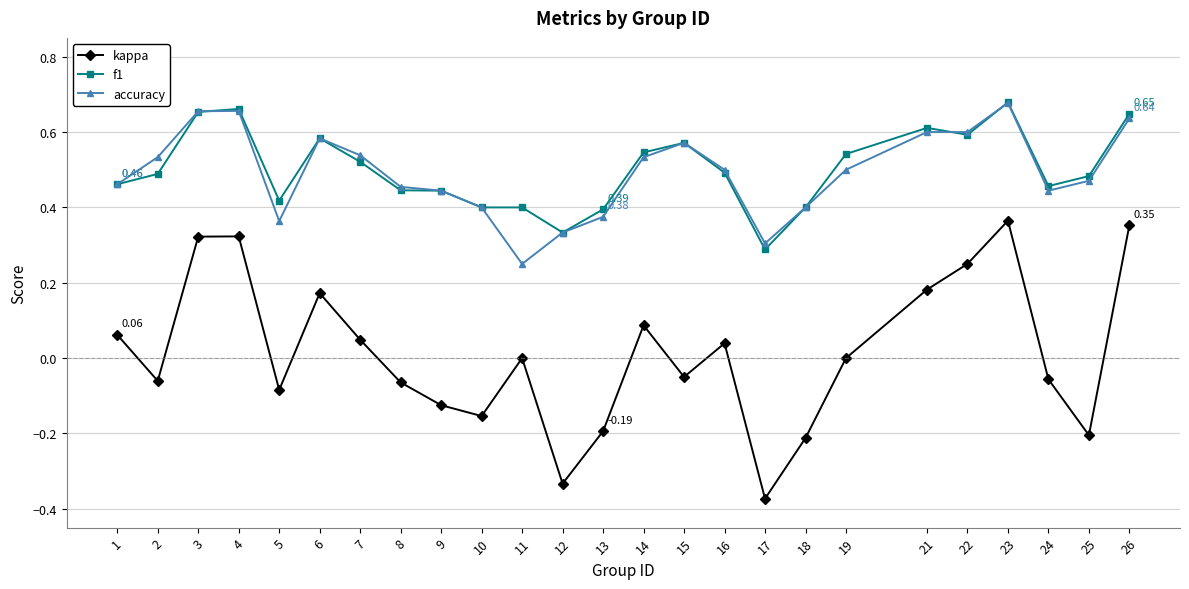

Which series has the largest range (max minus min)?

kappa